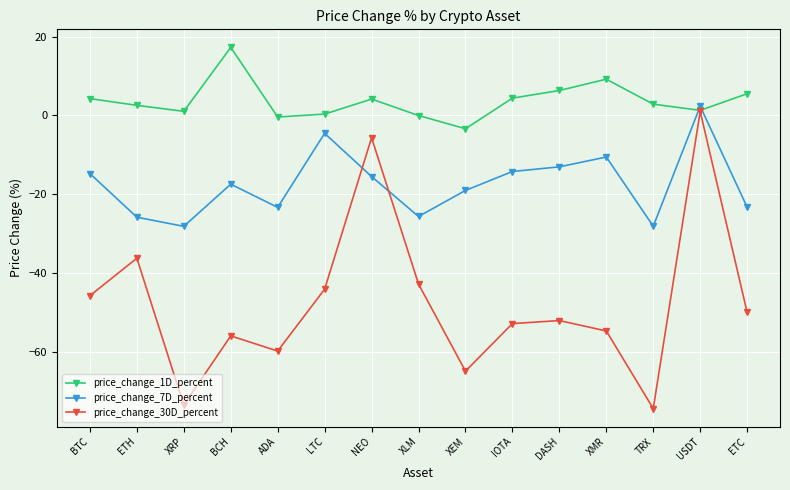

Is the value of price_change_1D_percent at XMR greater than the value of price_change_7D_percent at BCH?

Yes